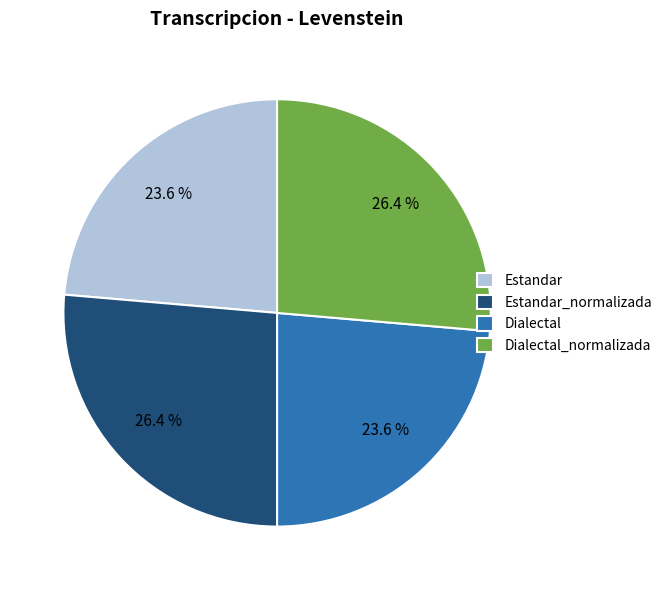

Is it true that Dialectal_normalizada is 21% of the pie?

False